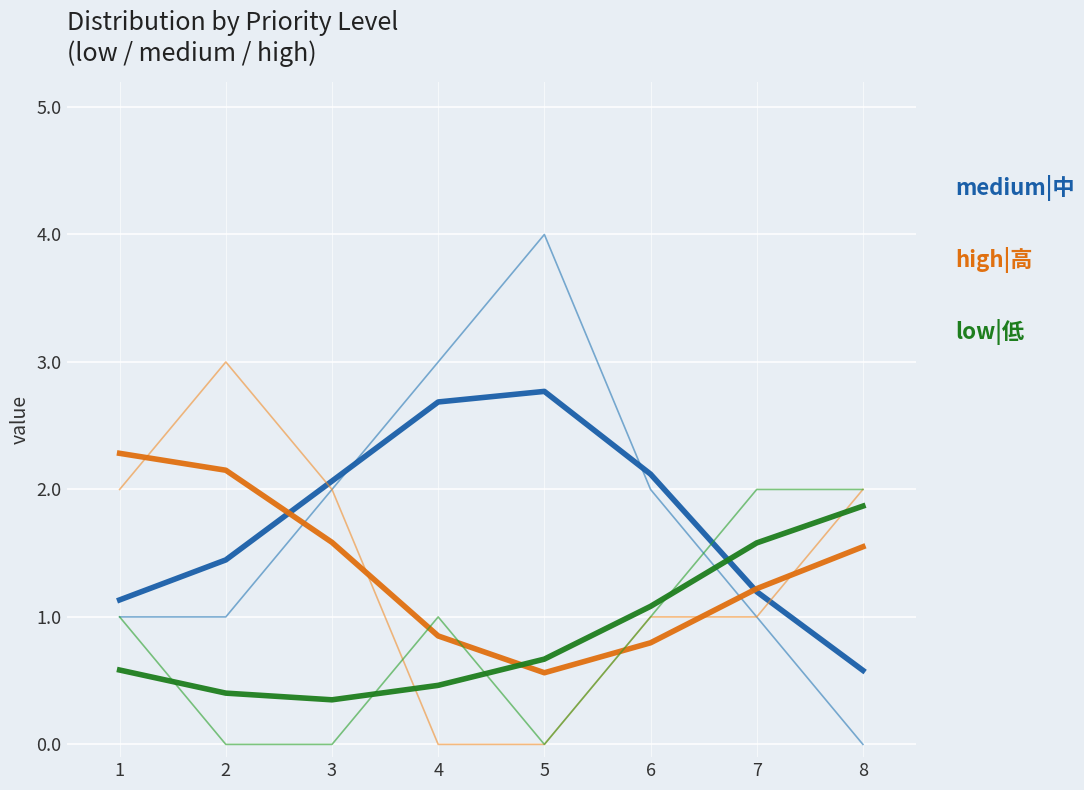

What are all the series names shown in the legend?

medium|中, high|高, low|低